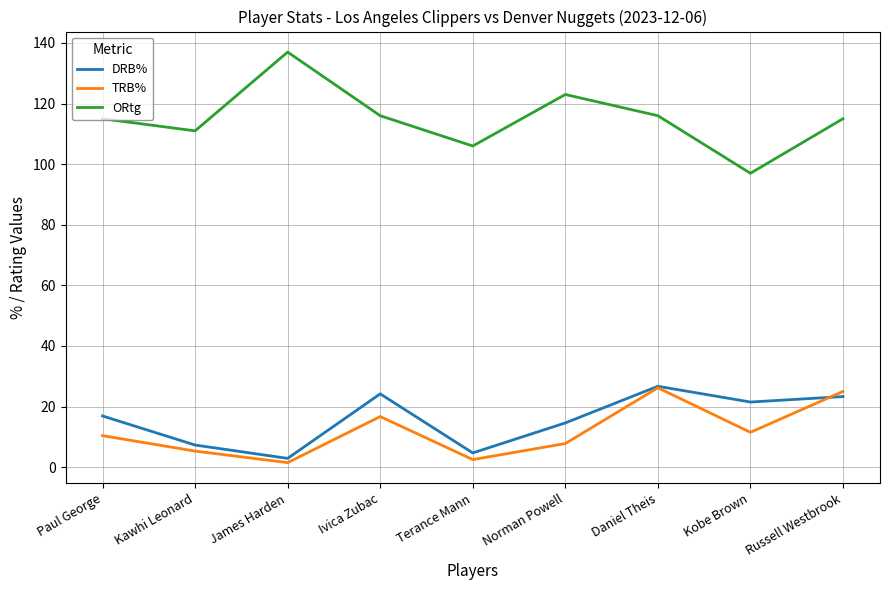

What are all the series names shown in the legend?

DRB%, TRB%, ORtg